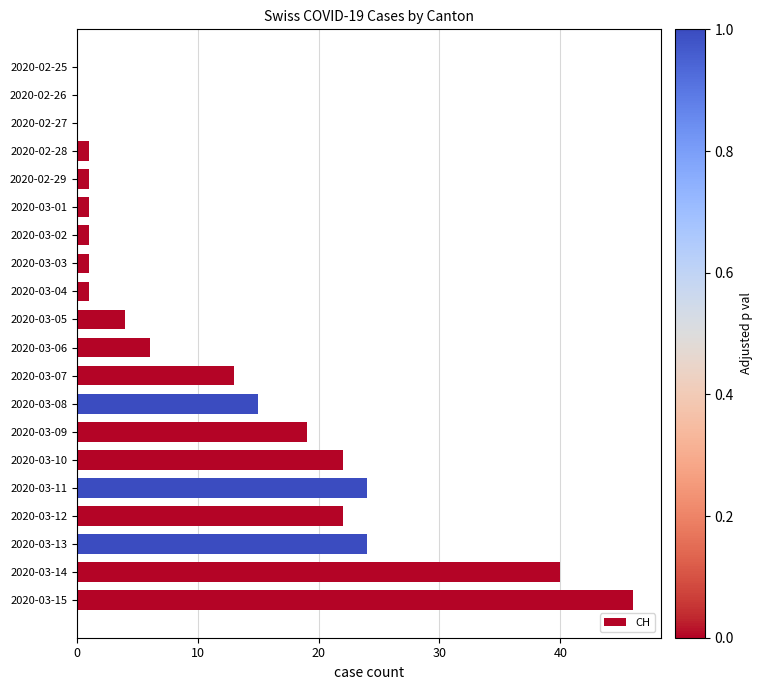

Is it true that the value at 2020-03-10 is 33?

False